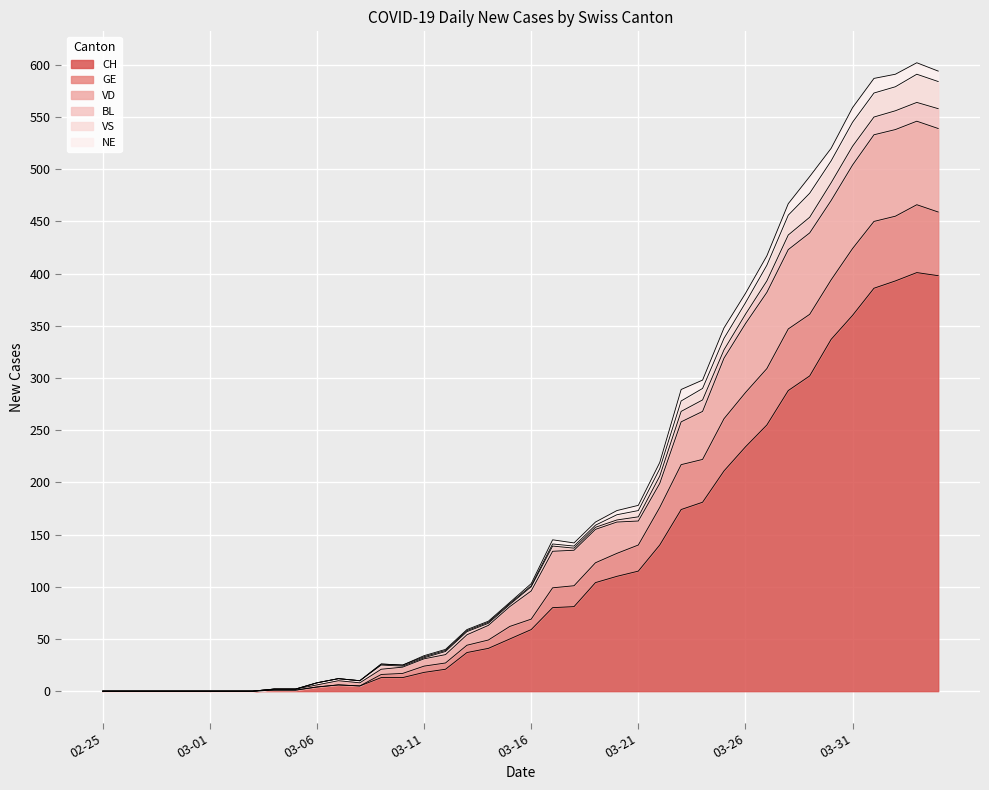

What is the highest value of the CH series?

401